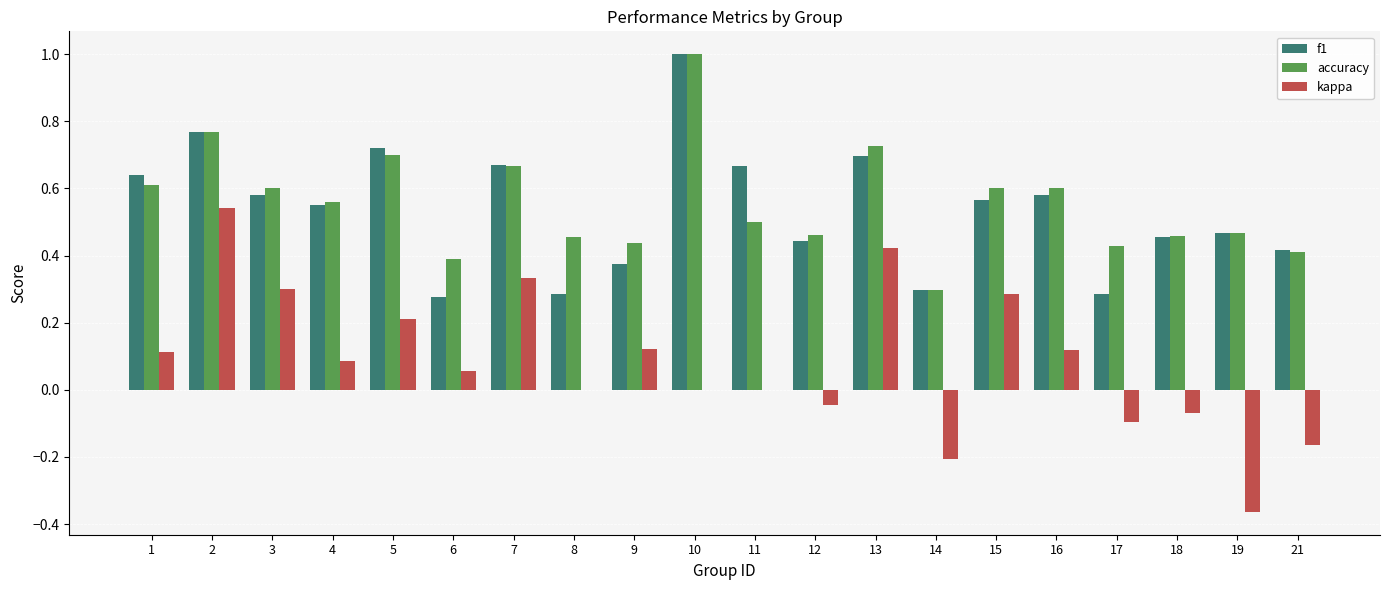

What is the total value across all series at 12?

0.9